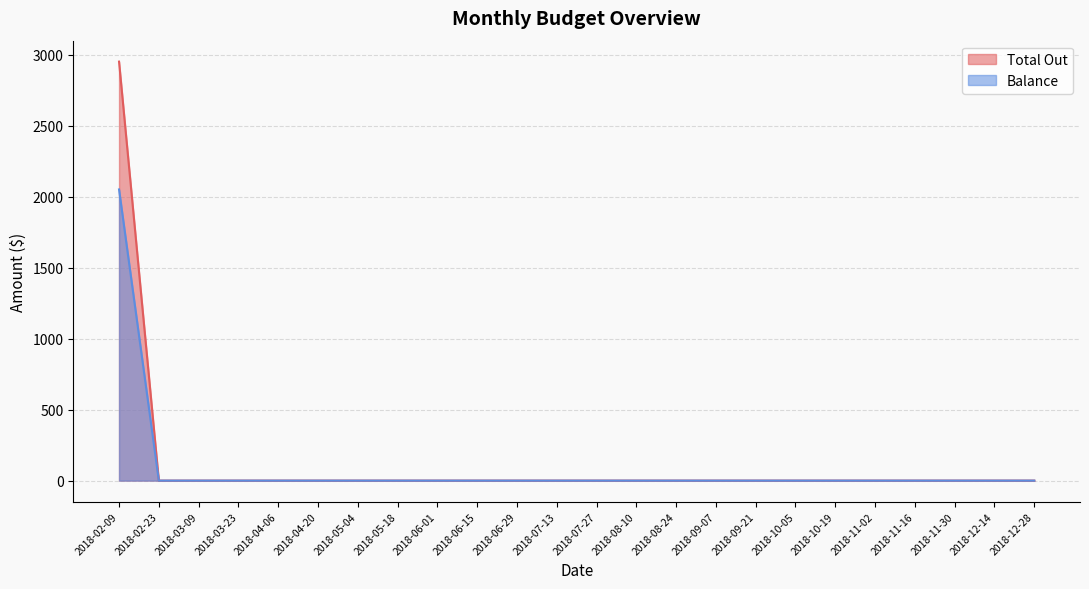

What is the difference between the maximum and minimum values in the Balance series?

2050